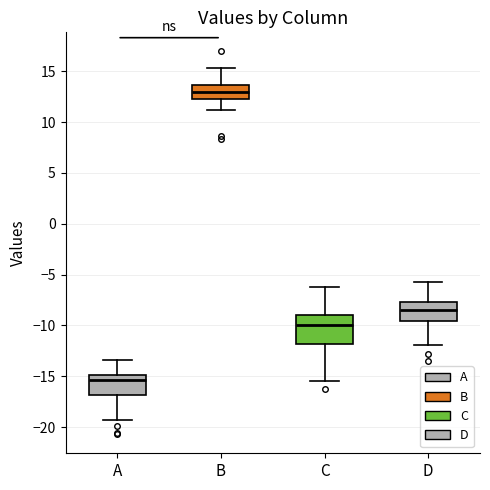

Reading left to right, read every box against the y-axis: the position of its median line, the range the box covers, and the ends of its whiskers. The values are not printed on the chart, so give them approximately, as read against the axis.

A: median -15.5, box -17.0 to -15.0, whiskers -19.5 to -13.5
B: median 13.0, box 12.5 to 13.5, whiskers 11.0 to 15.5
C: median -10.0, box -12.0 to -9.0, whiskers -15.5 to -6.0
D: median -8.5, box -9.5 to -7.5, whiskers -12.0 to -5.5